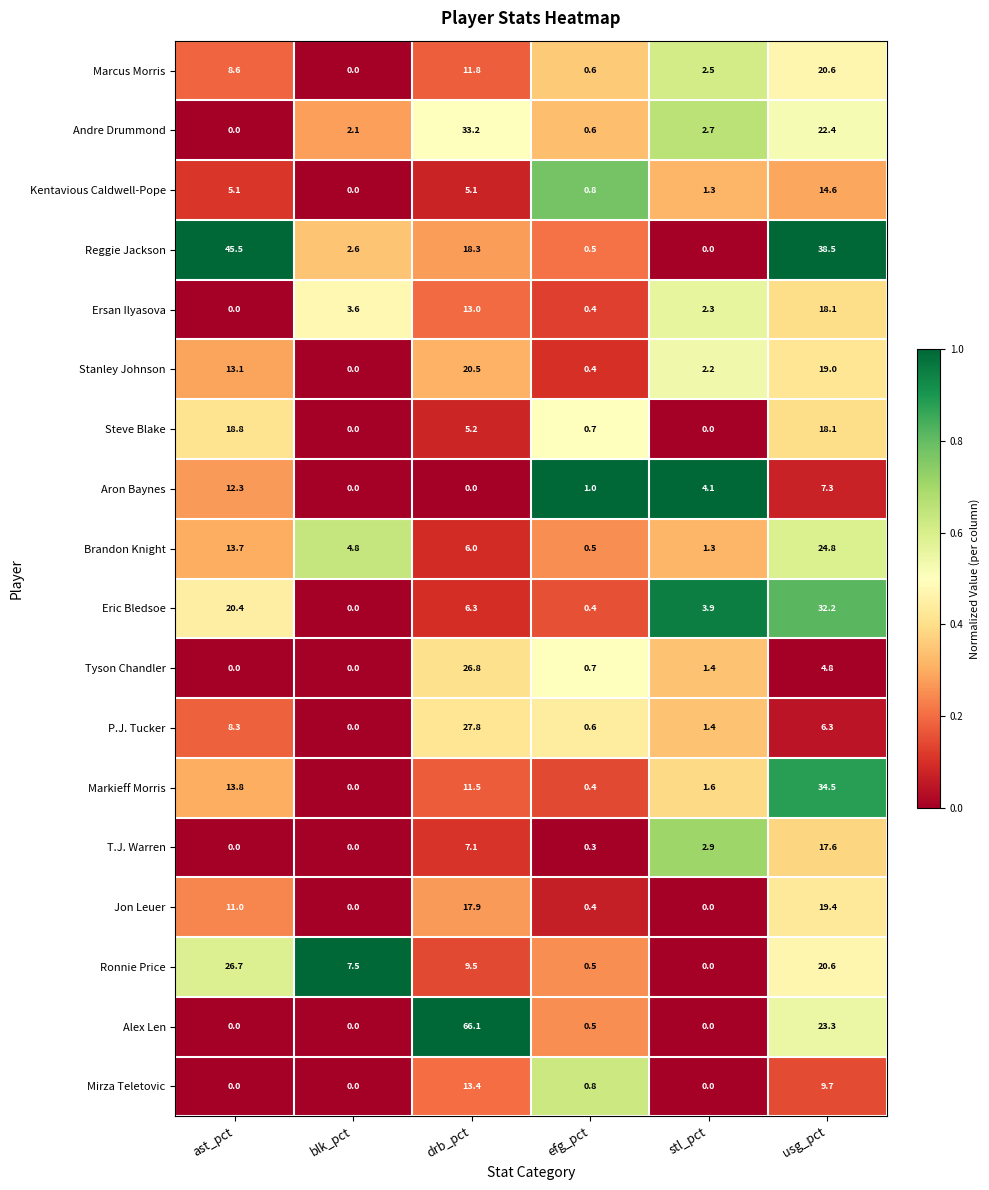

What is the total value across all series at stl_pct?

27.6